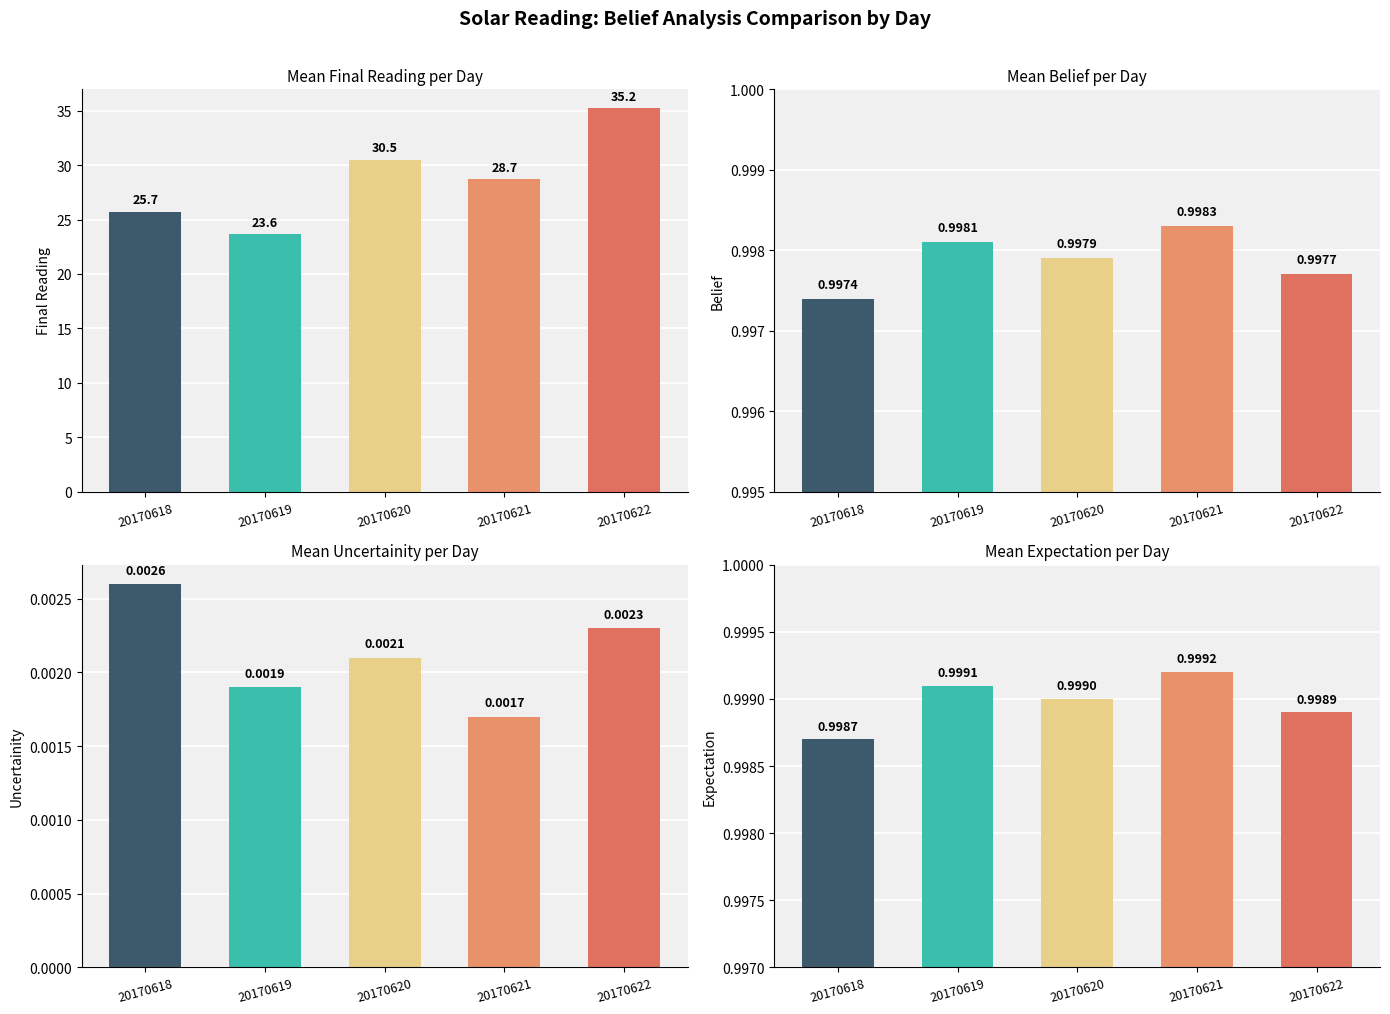

Rank the series at 20170620 from highest to lowest value.

Final Reading, expectation, belief, uncertainity